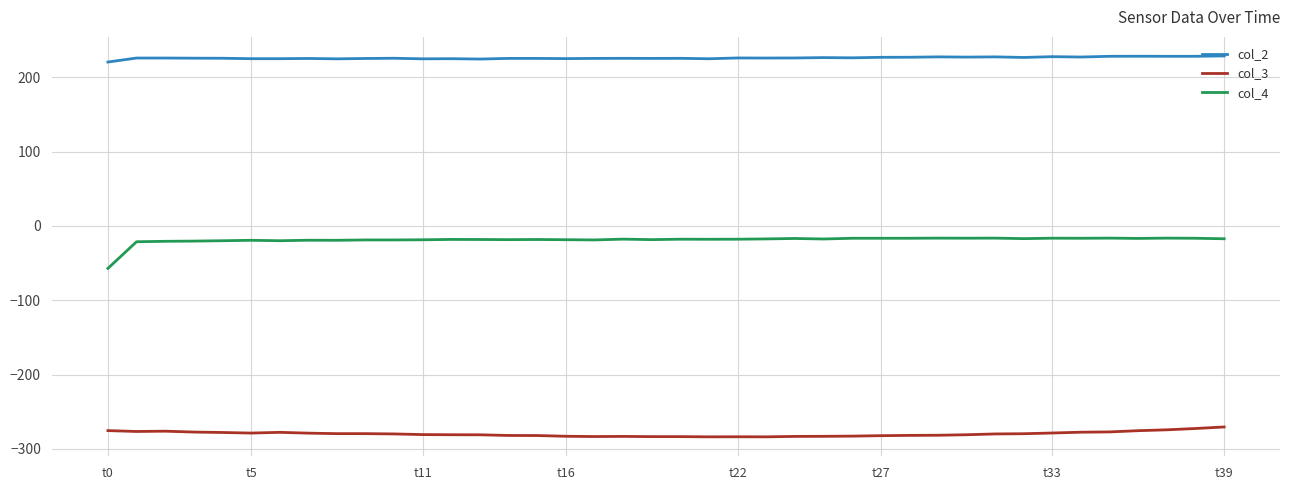

Which series has the largest total across all categories?

col_2